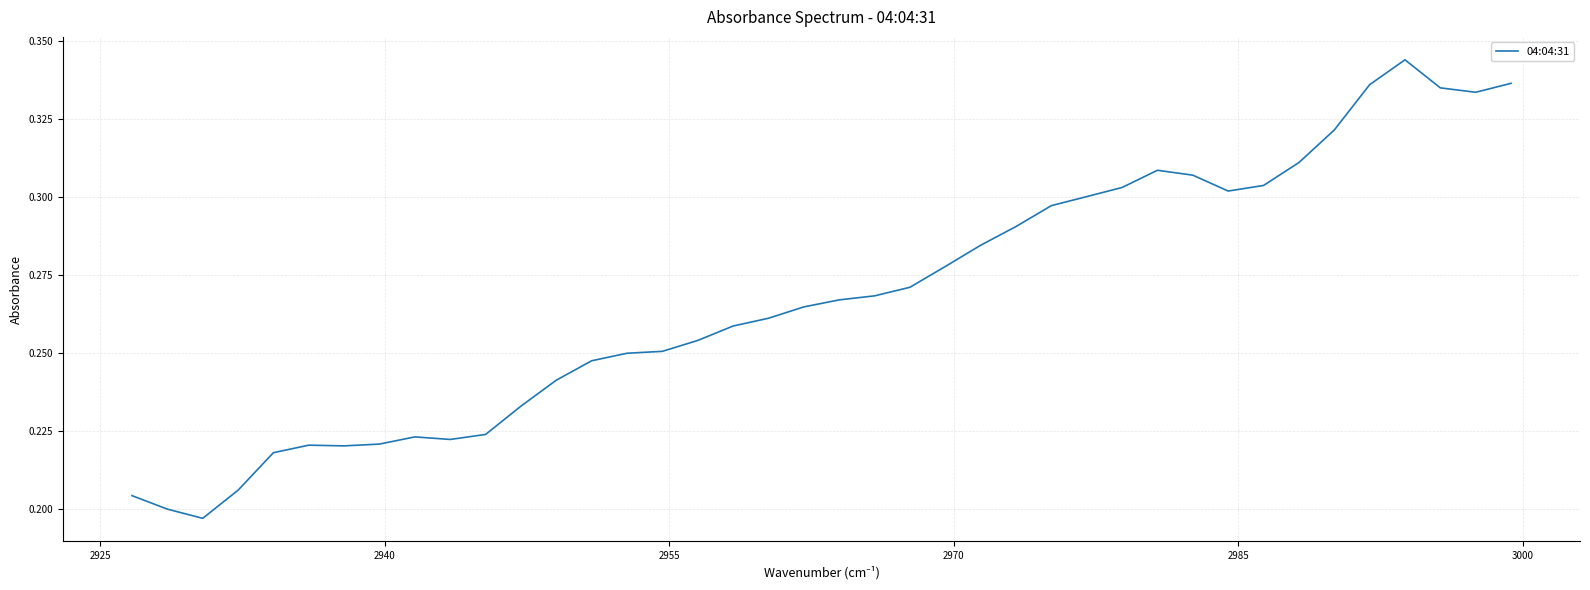

What is the smallest value displayed?

0.2